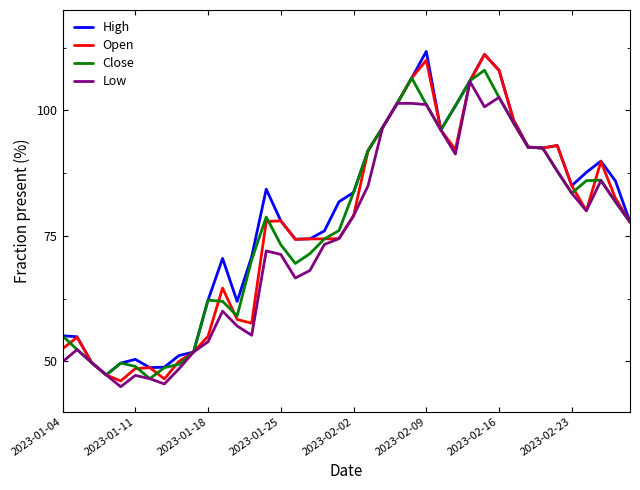

What is the maximum value shown in the chart?

111.8